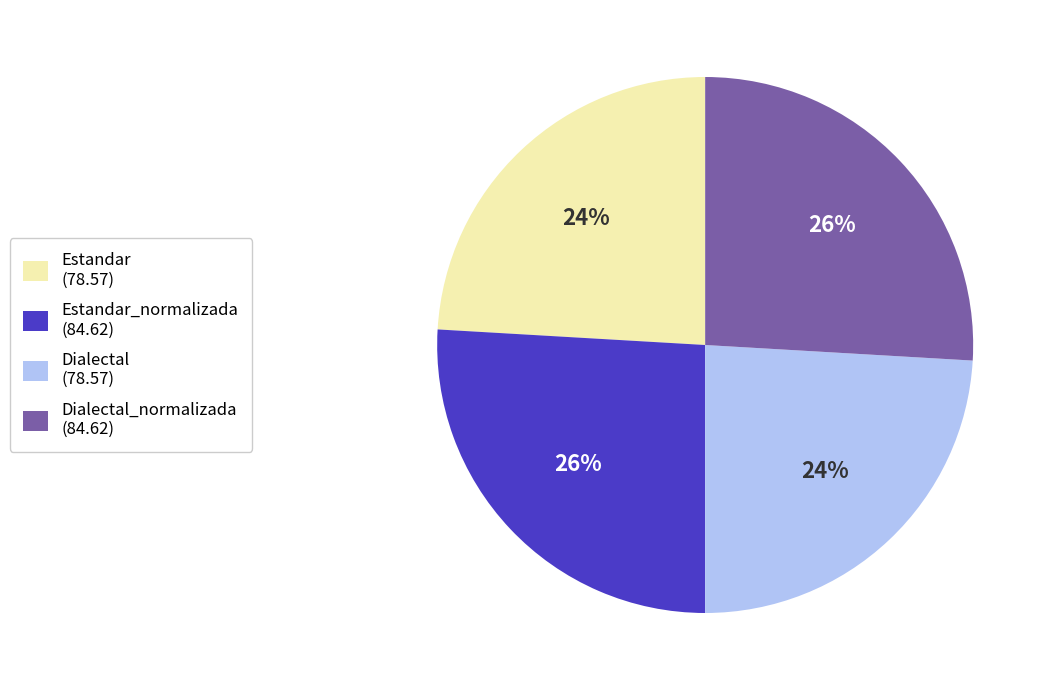

What is the ratio of the value at Dialectal_normalizada (84.62) to the value at Dialectal (78.57)?

1.1